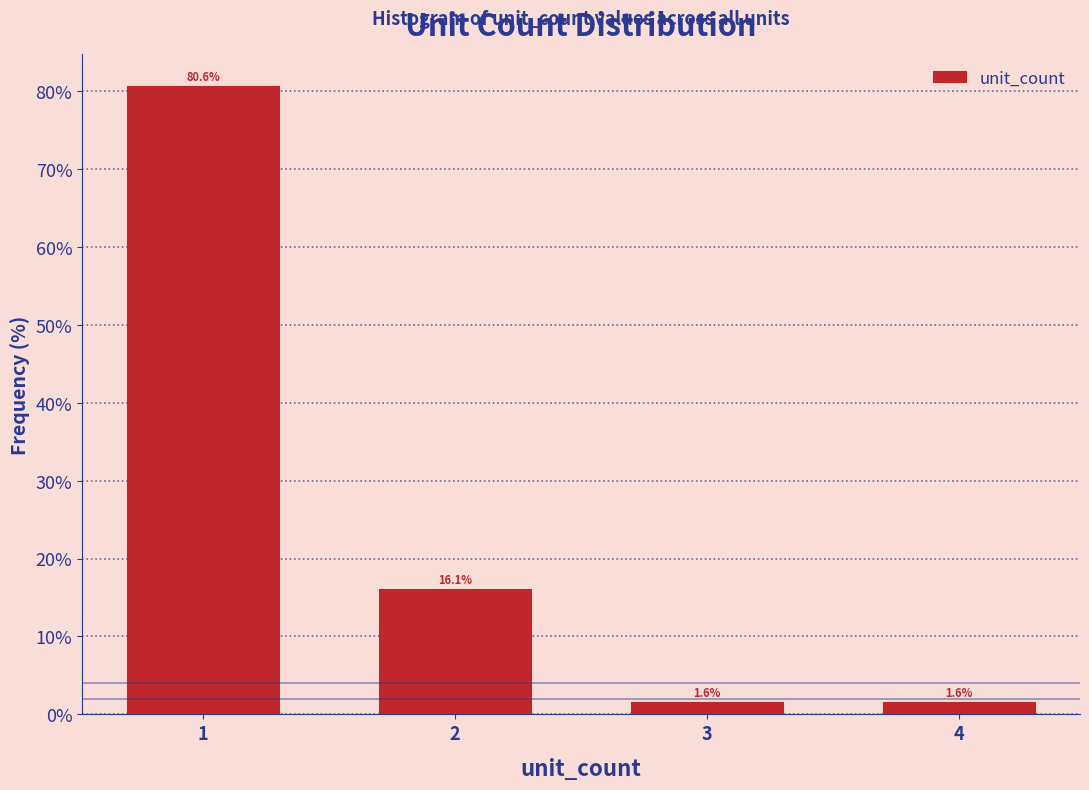

Reading left to right, transcribe all the data shown in this chart.

1=80.6	2=16.1	3=1.6	4=1.6